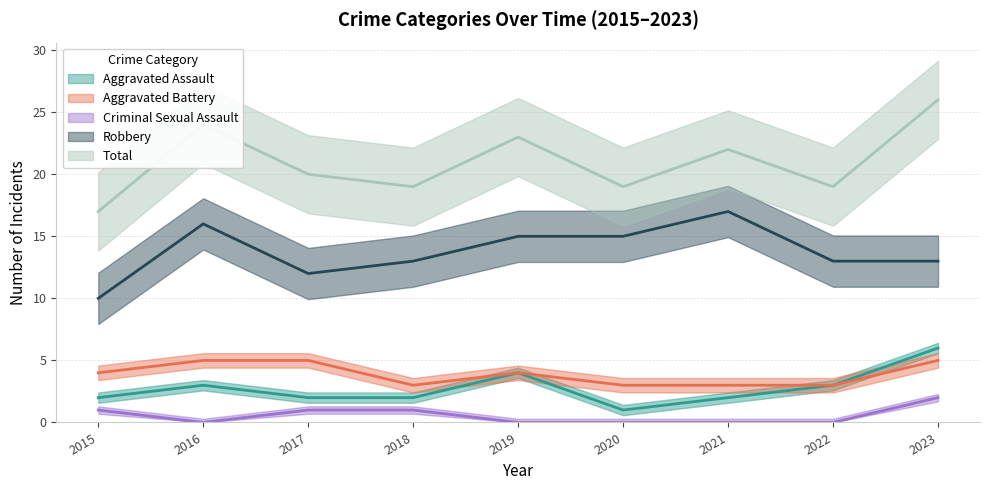

At which category does Aggravated Battery reach its first local valley?

2018